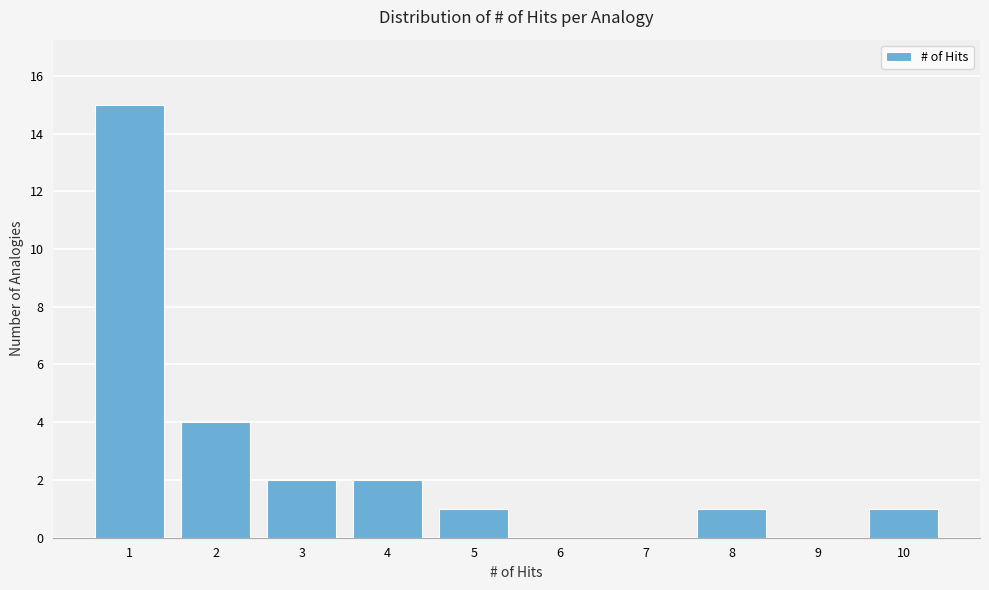

Which range on the x-axis has the tallest bar?

0.5 to 1.5